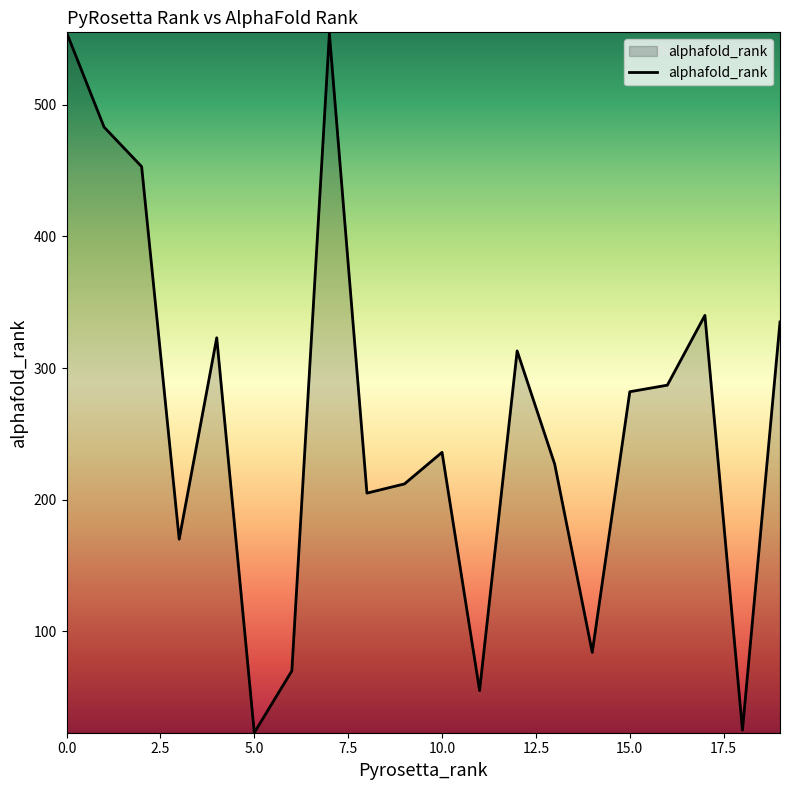

What is the difference between the maximum and minimum values?

532